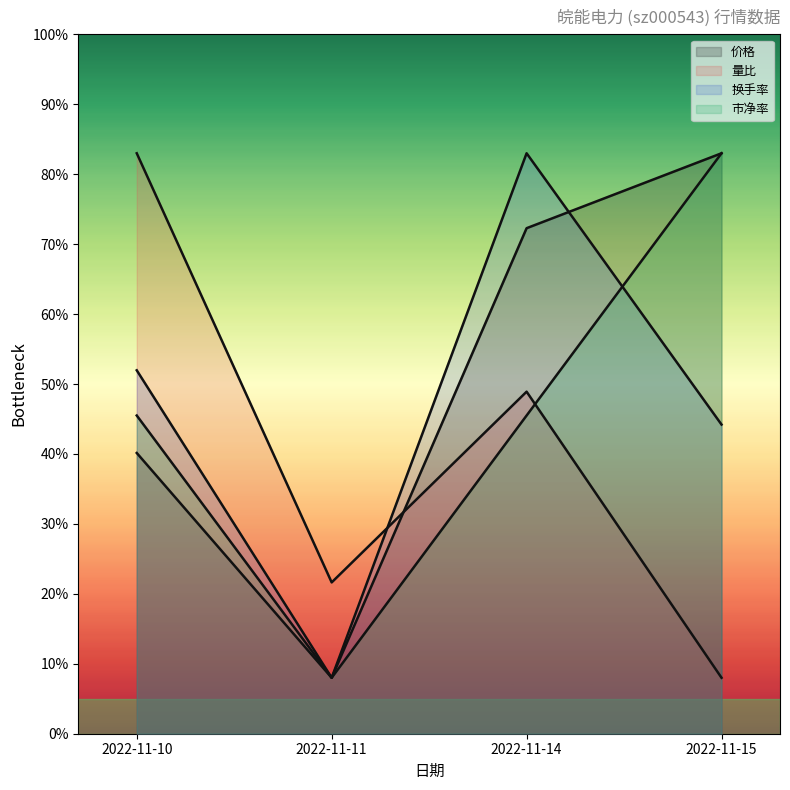

Where is 价格 nearest to the value 45?

2022-11-10